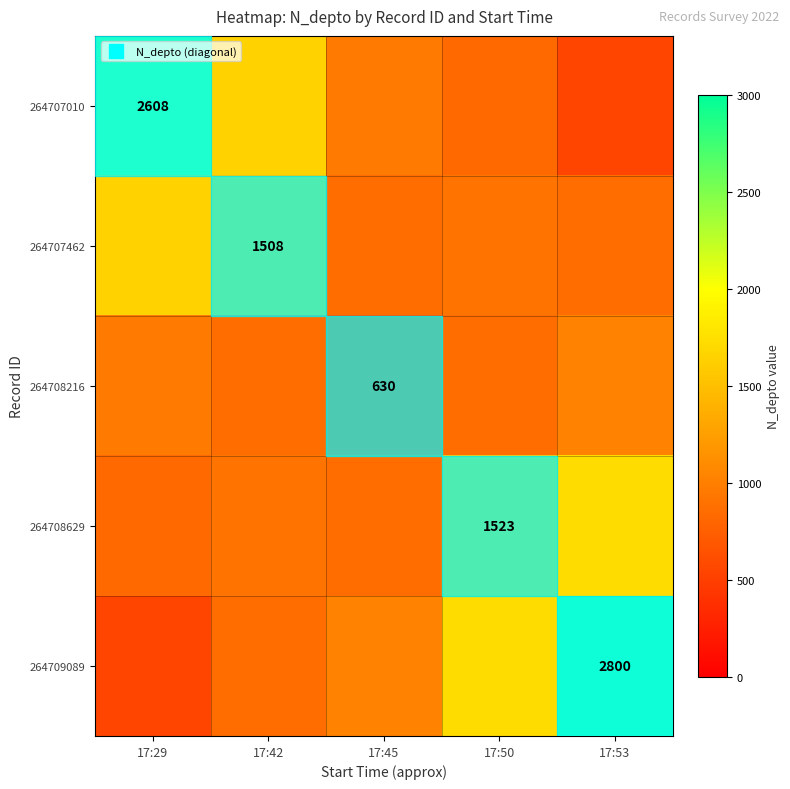

Is it true that 264707010 equals 871.7 at 17:53?

False